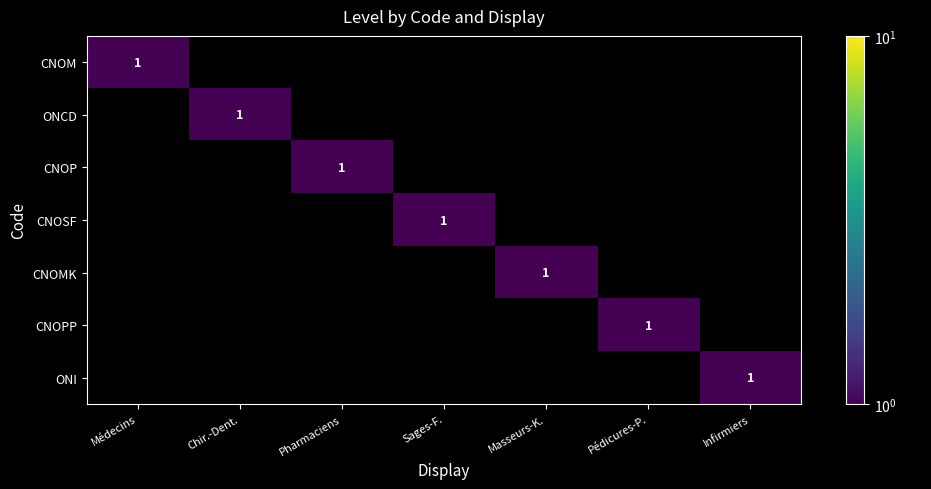

The value of CNOMK at Masseurs-K. is 2. True or false?

False